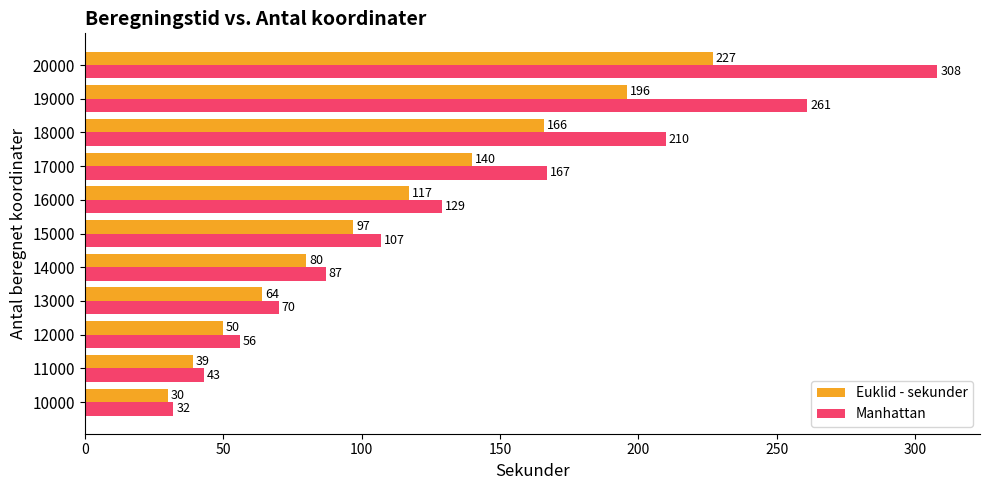

What is the highest value of the Manhattan series?

308